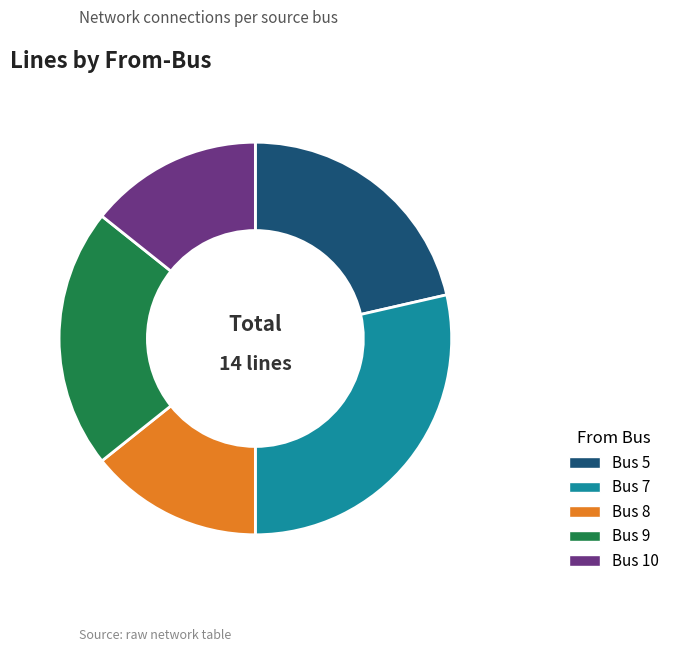

The Bus 8 slice represents 28% of the pie. True or false?

False